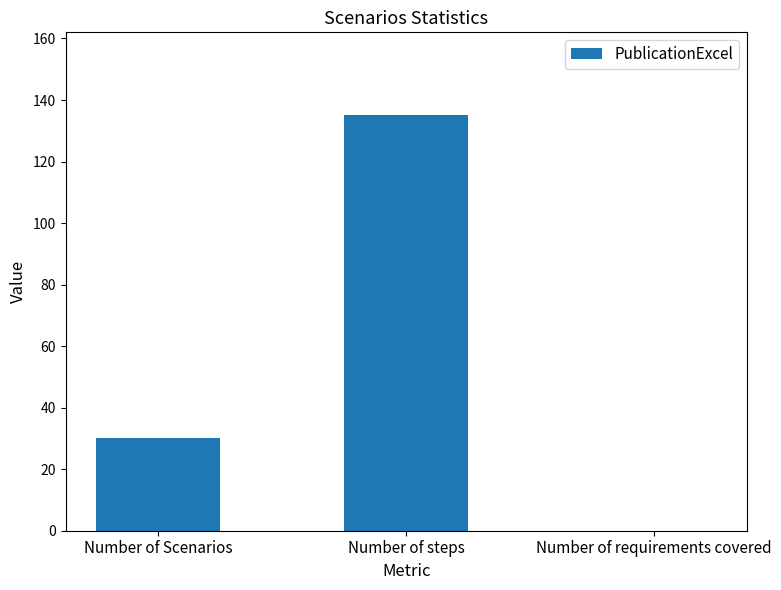

Which category has the highest value across all series?

Number of steps